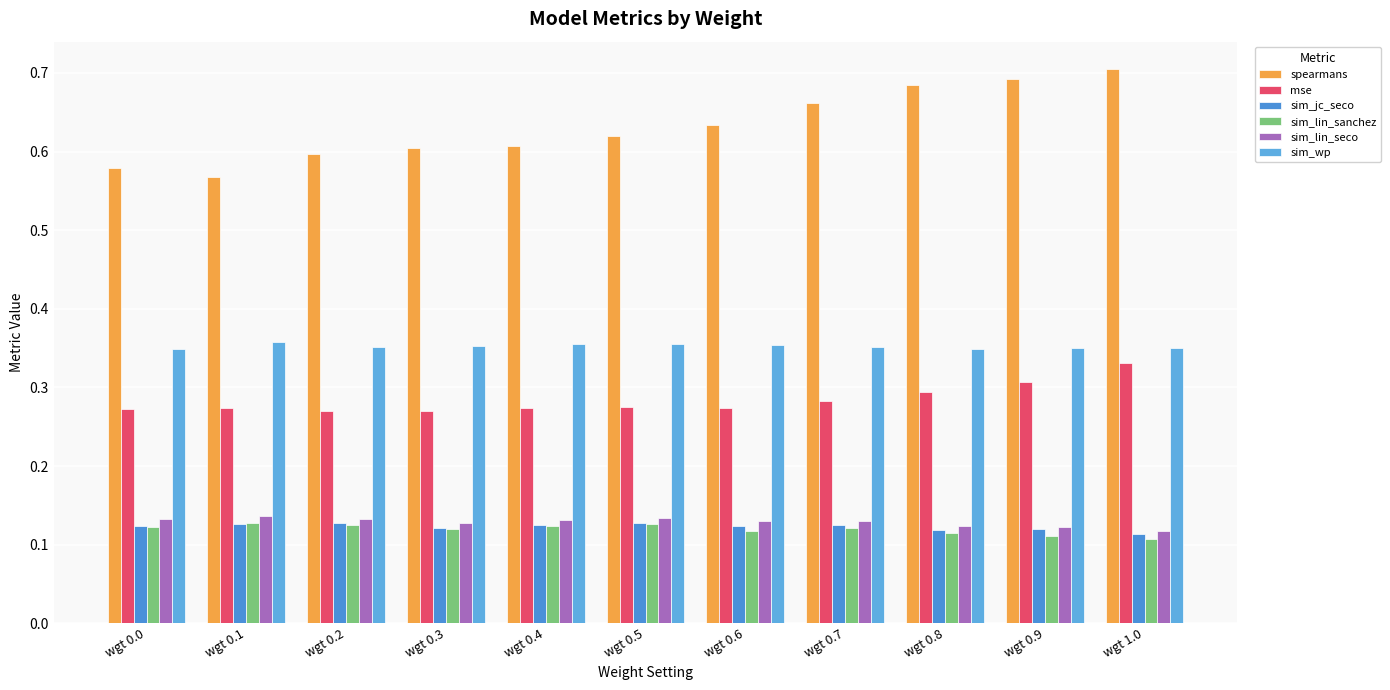

True or false: sim_lin_sanchez has a value of 0.2 at wgt 0.0.

False